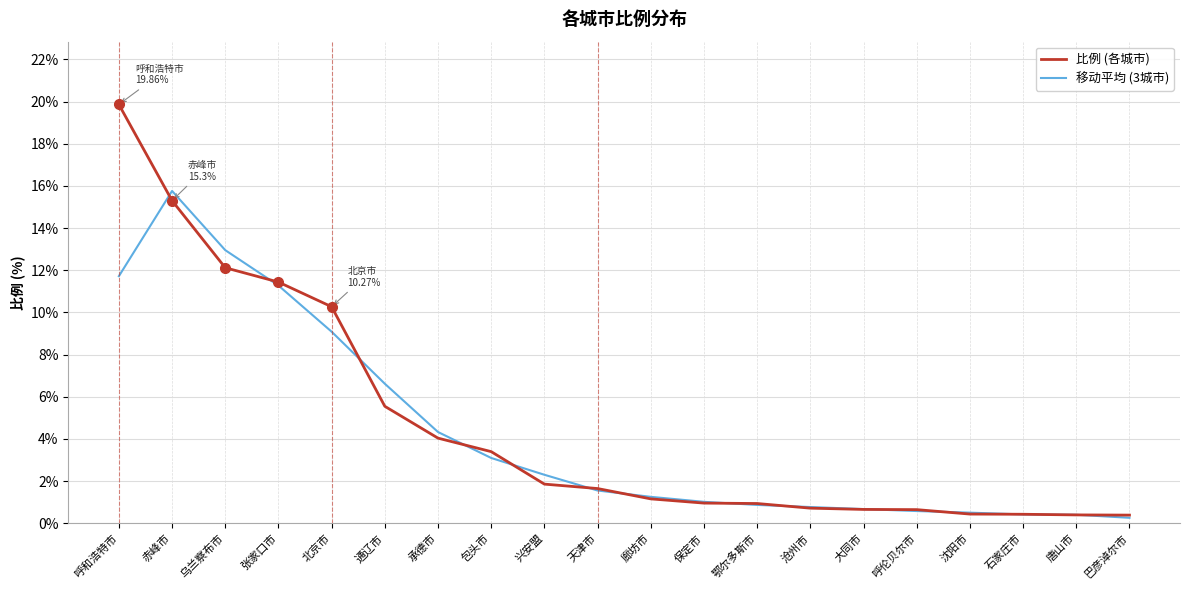

Between 赤峰市 and 乌兰察布市, which series saw the biggest shift?

比例 (各城市)